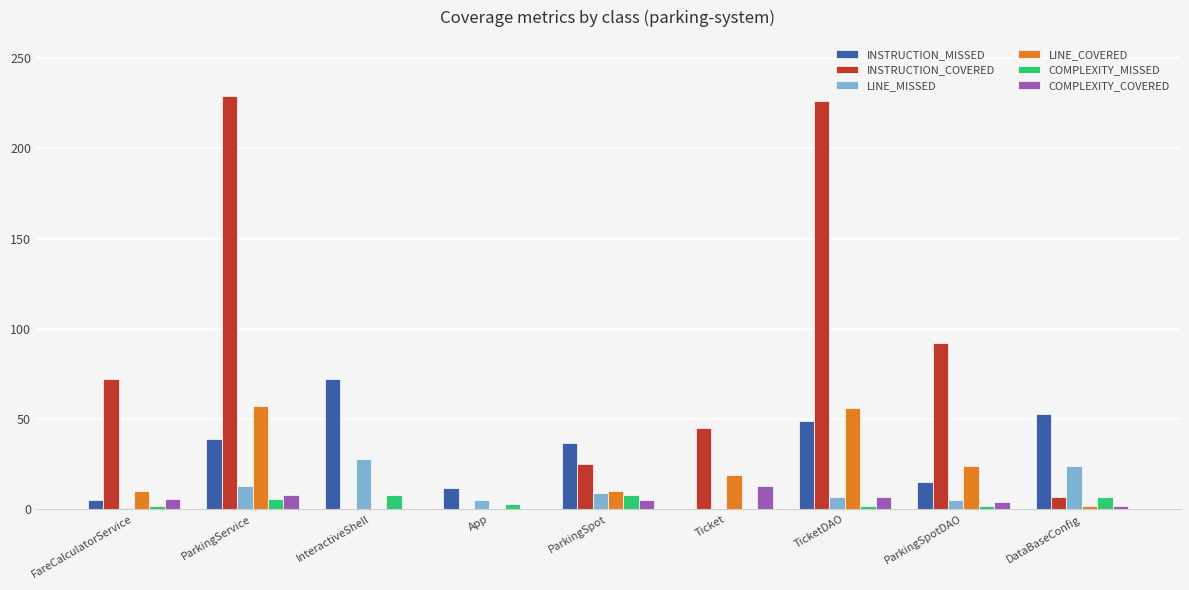

The value of COMPLEXITY_COVERED at App is 0. True or false?

True